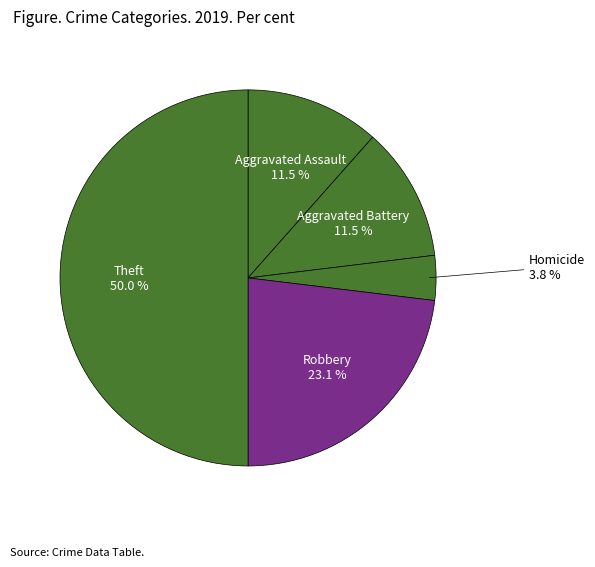

Which category has the smallest portion of the pie?

Homicide